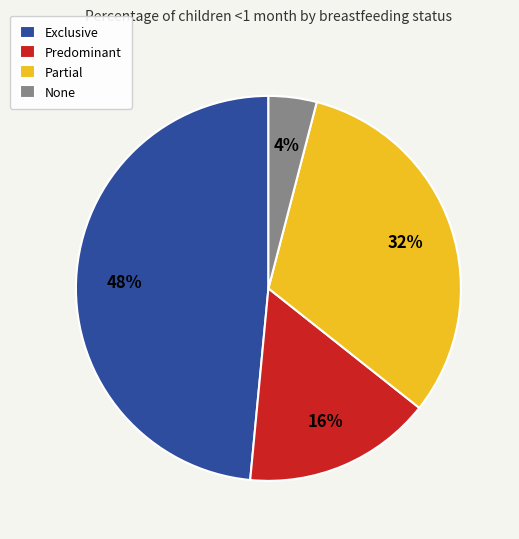

Which has a higher value, Partial or Predominant?

Partial